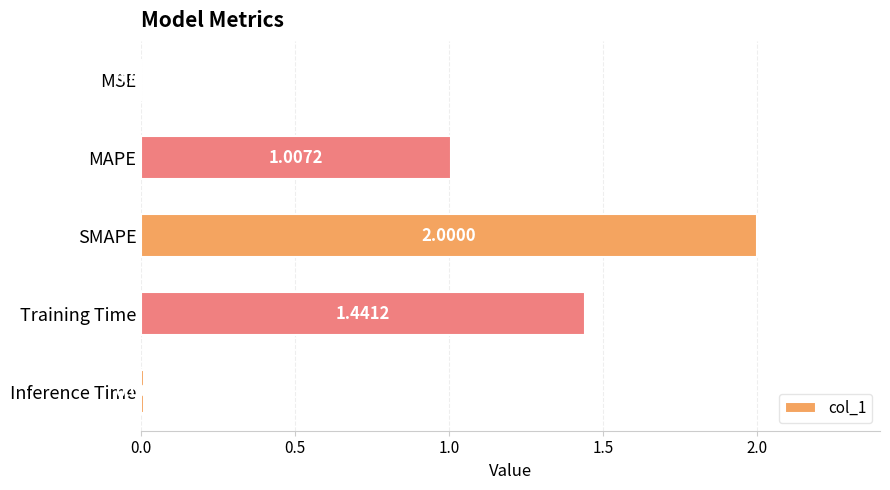

How many data points are above 1?

3